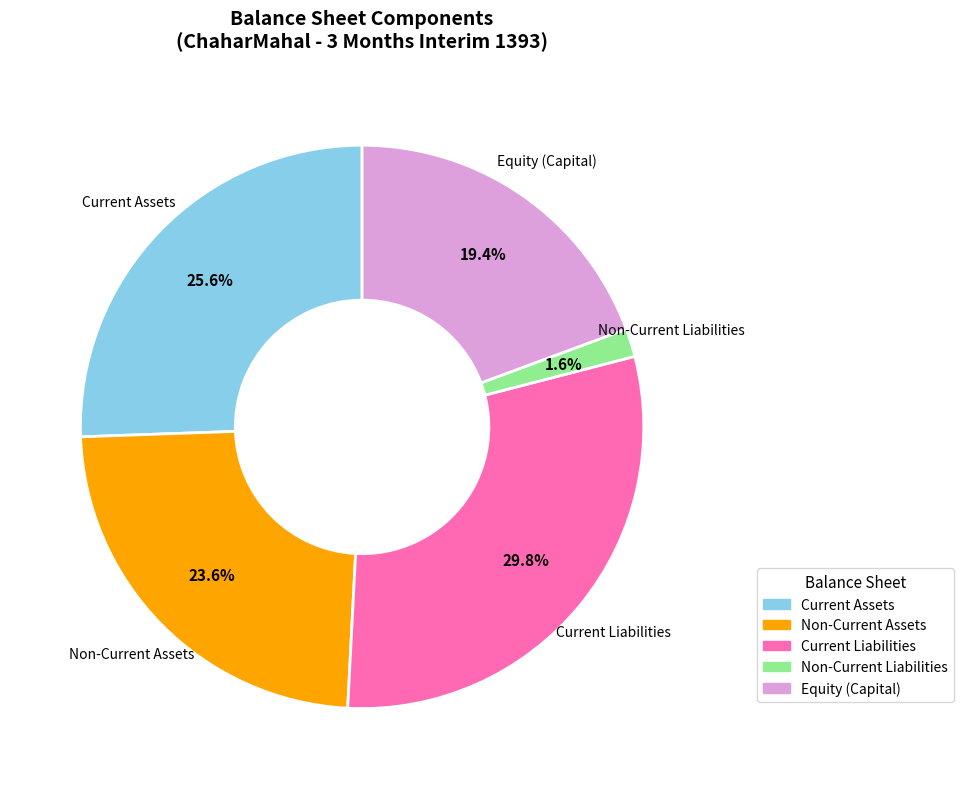

Is there any slice that represents more than half of the pie?

No